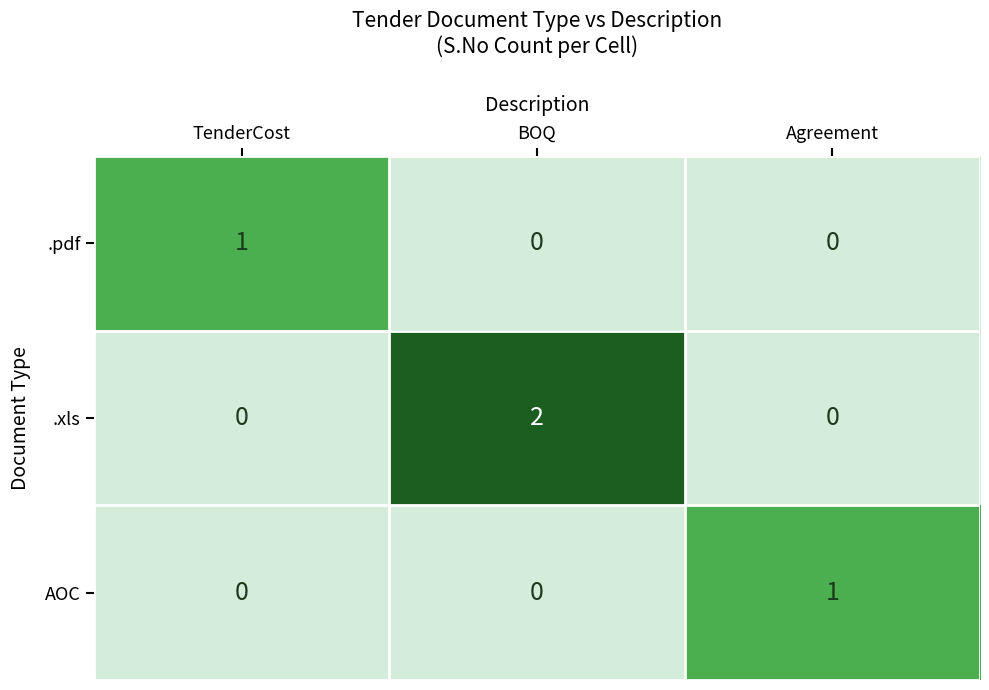

Which category has the highest value across all series?

BOQ